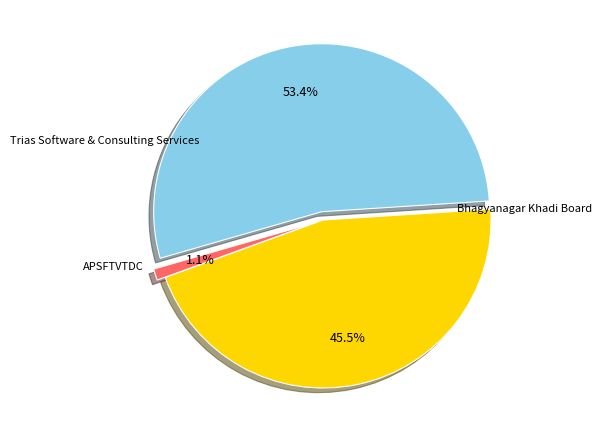

Which has a higher value, Bhagyanagar Khadi Board or APSFTVTDC?

Bhagyanagar Khadi Board